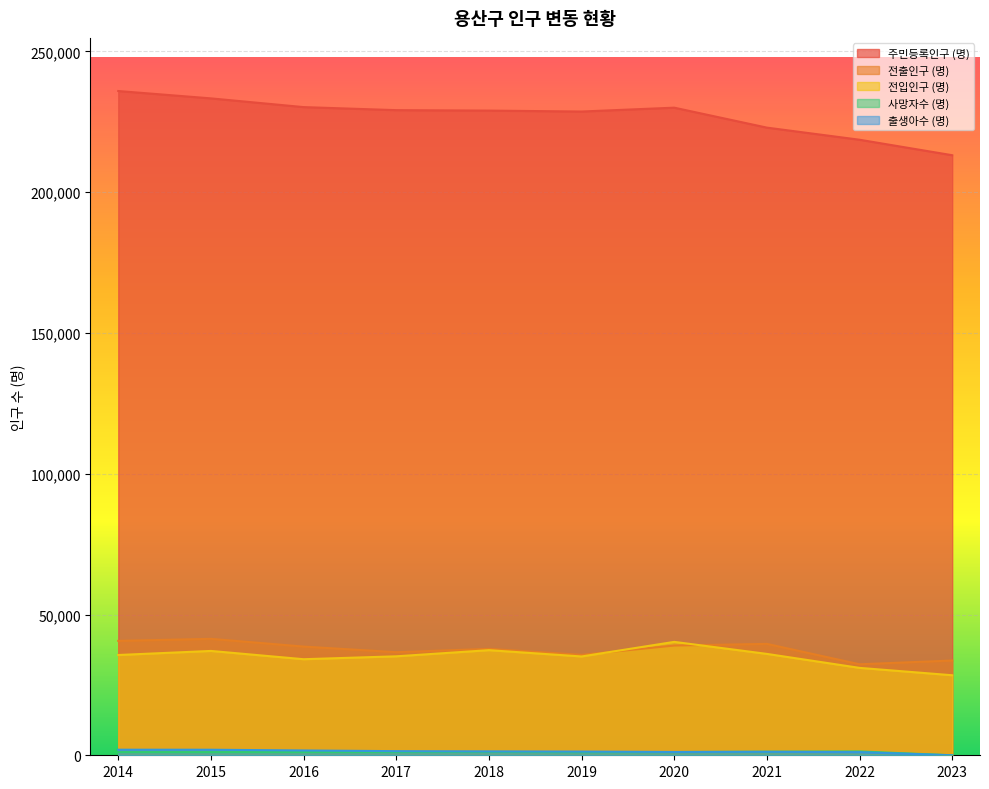

The 사망자수 (명) series shows 1113 at 2015. True or false?

True